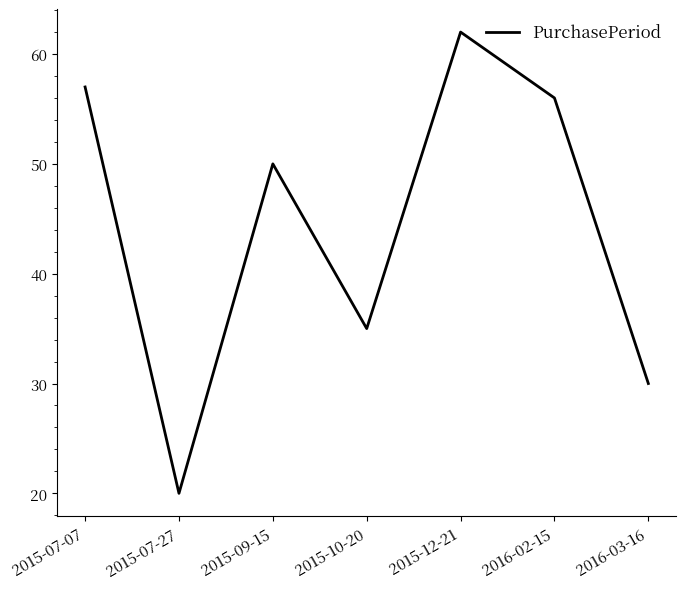

What position from the left is 2015-07-07?

1